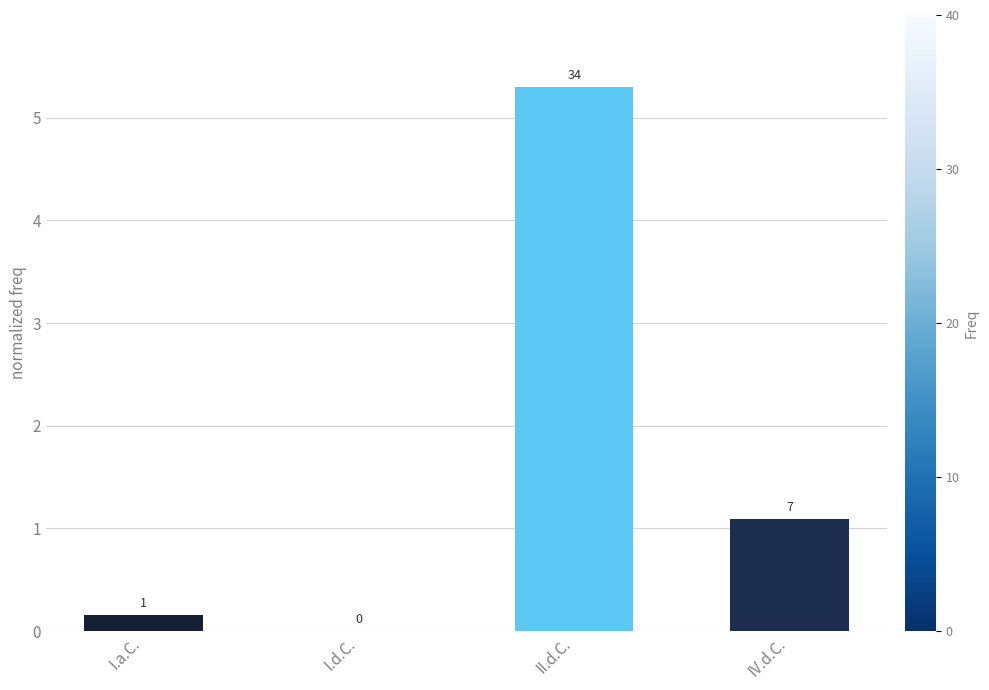

At which category does the chart reach its minimum across all series?

I.d.C.